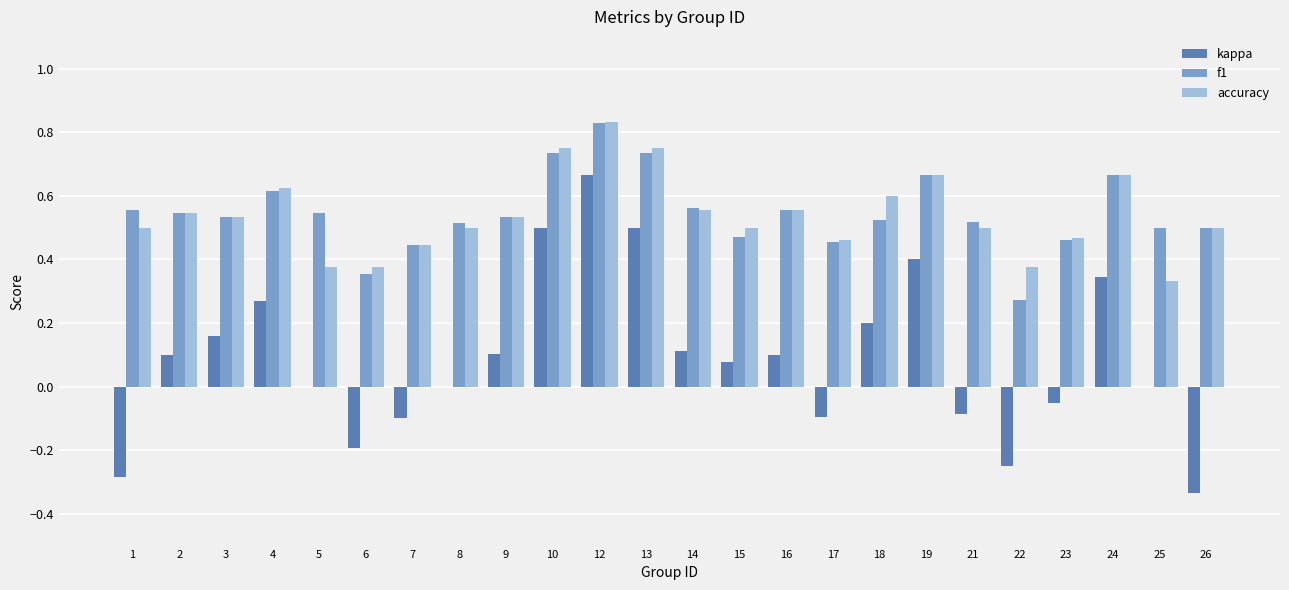

True or false: accuracy has a value of 0.3 at 23.

False